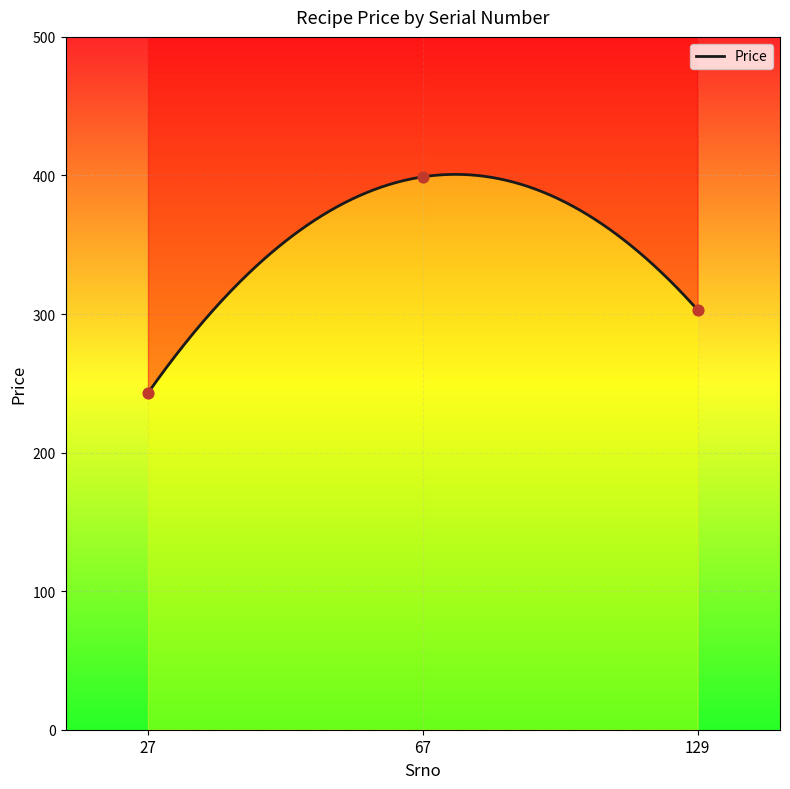

What is the ratio of the value at 67 to the value at 27?

1.6